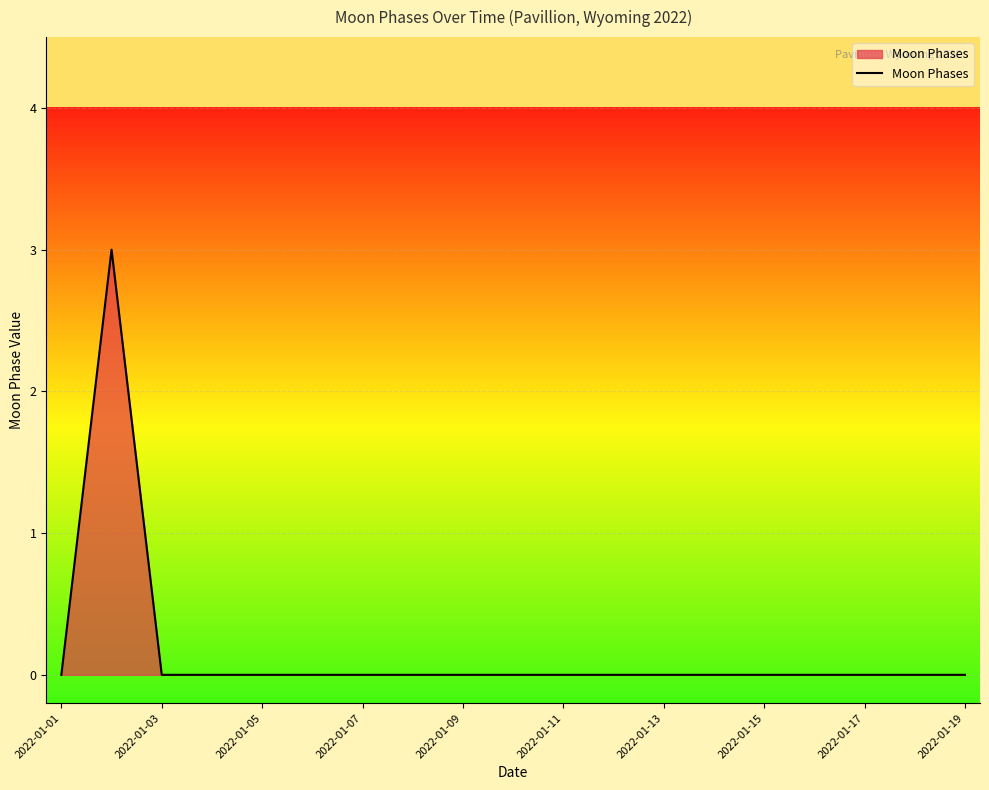

Reading left to right, transcribe all the data shown in this chart.

0	3	0	0	0	0	0	0	0	0	0	0	0	0	0	0	0	0	0